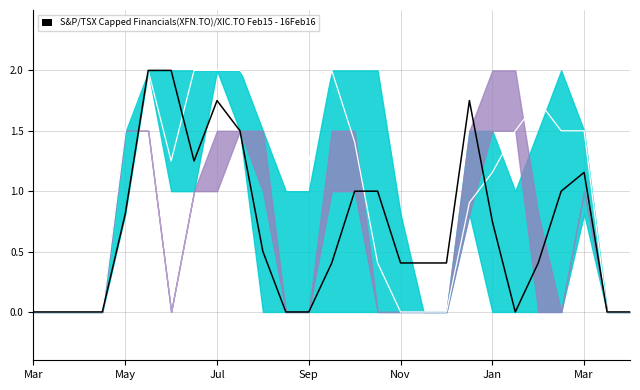

True or false: col_13 and col_16 intersect in this chart.

True